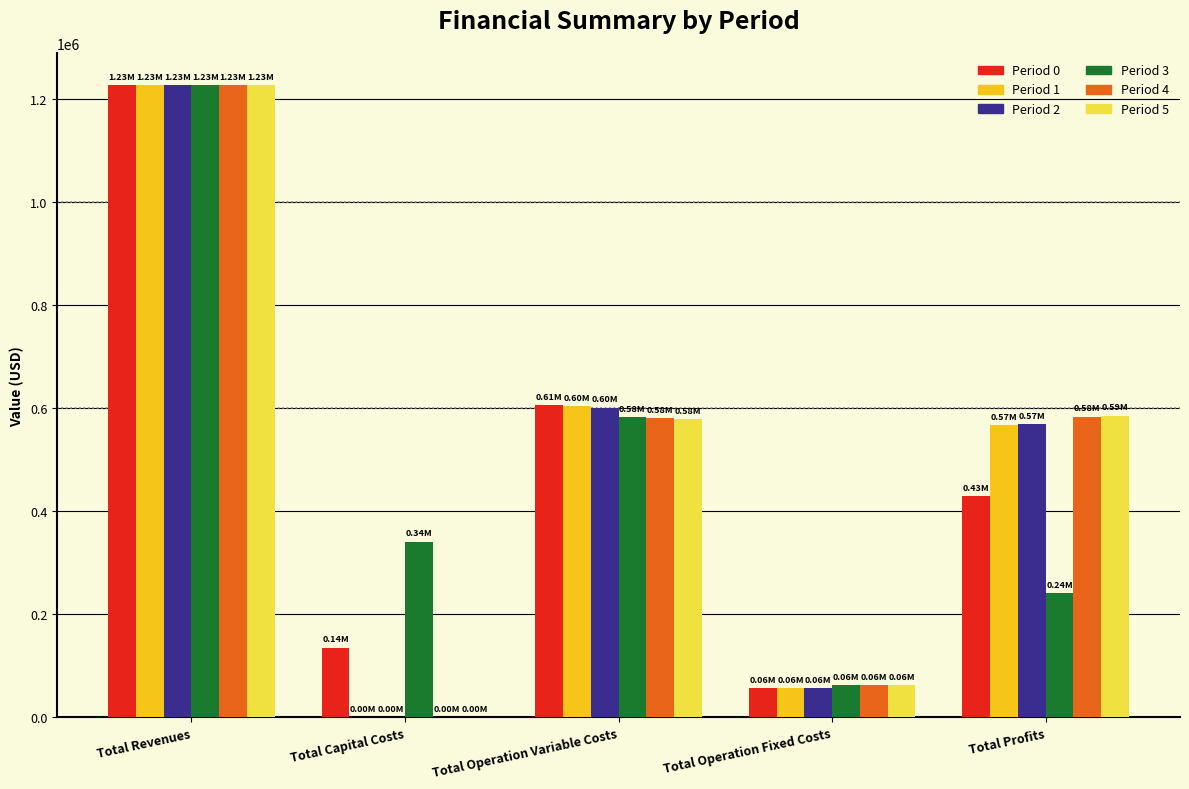

Between Total Revenues and Total Profits, which series saw the biggest shift?

Period 3